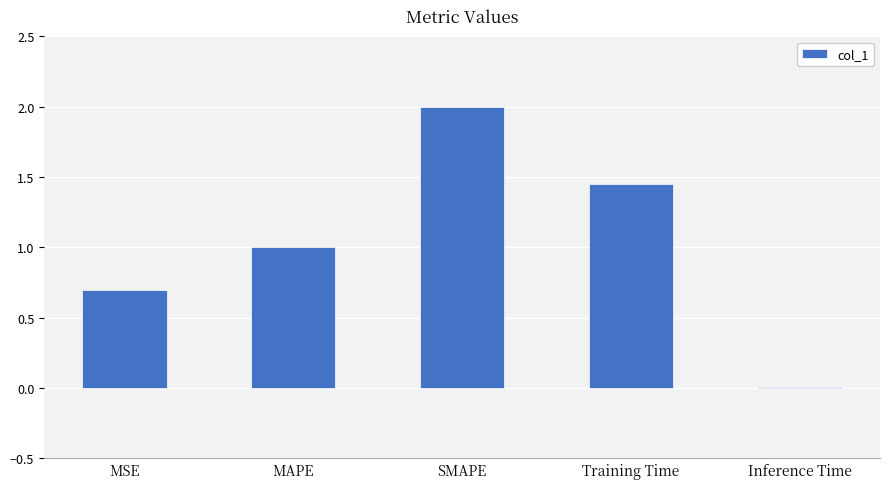

At which category does the chart reach its peak across all series?

SMAPE